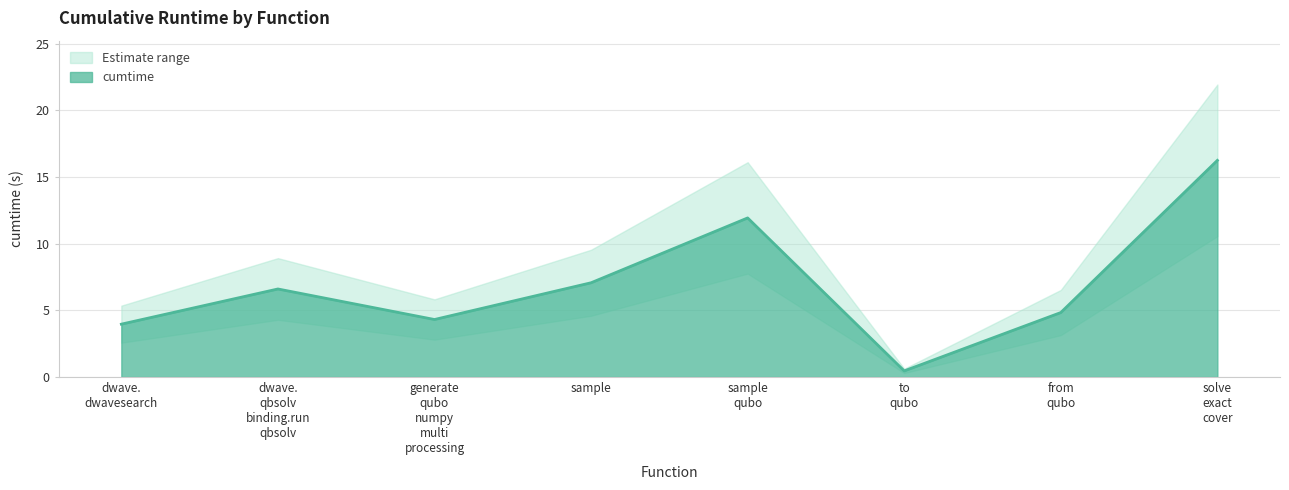

What is the label of the 6th point from the right?

generate qubo numpy multi processing